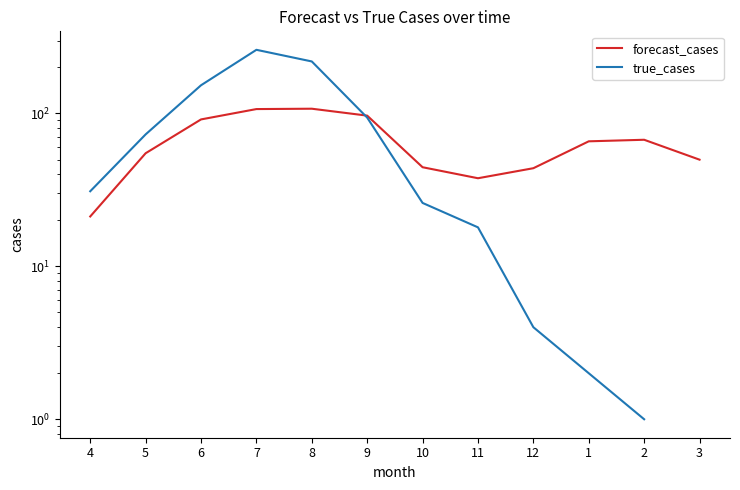

How many interior local peaks does the forecast_cases series have?

2